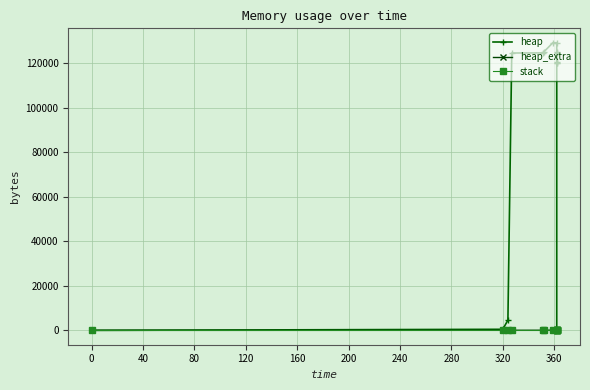

True or false: heap_extra and heap cross at least once.

False